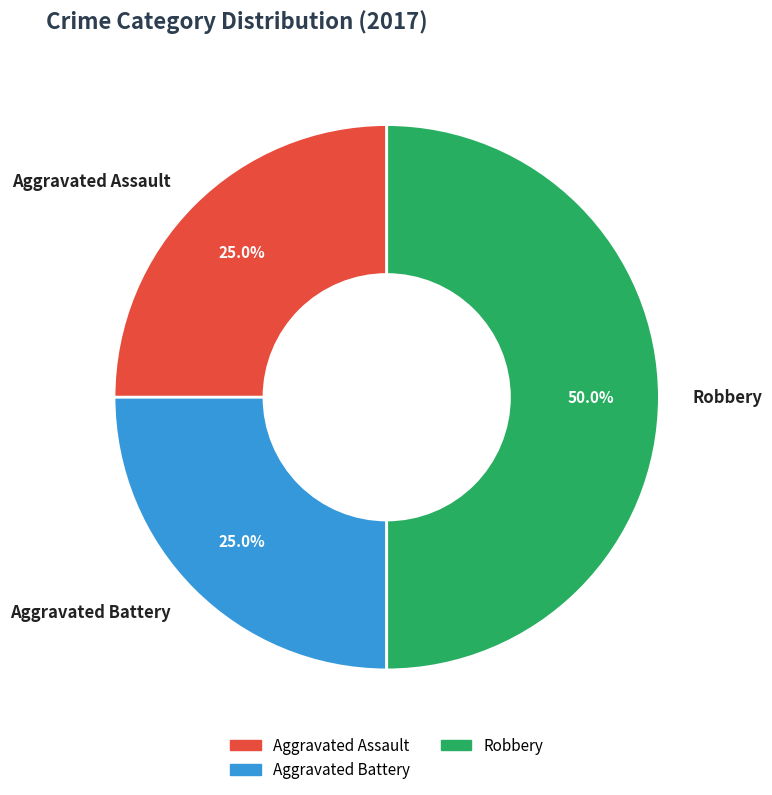

What portion of the pie excludes Robbery?

50.0%